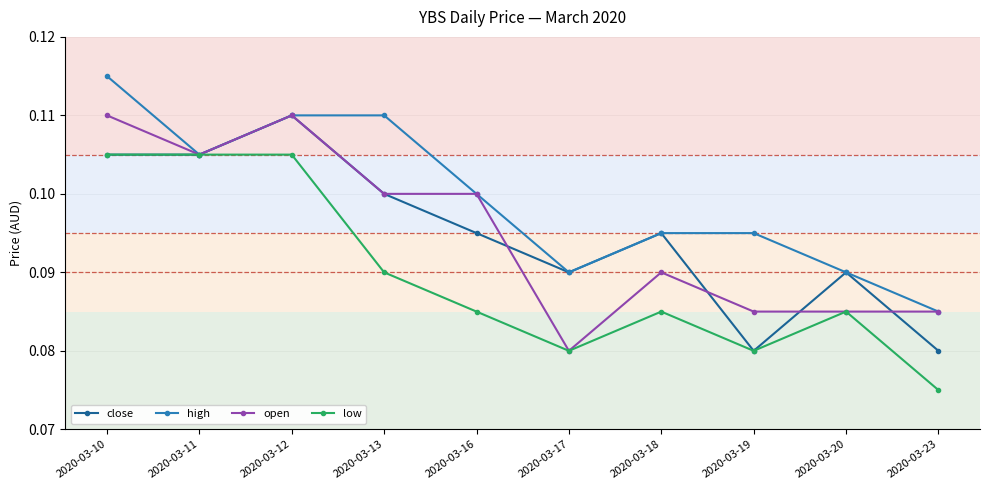

After their last crossing, which series has the higher values: open or close?

open